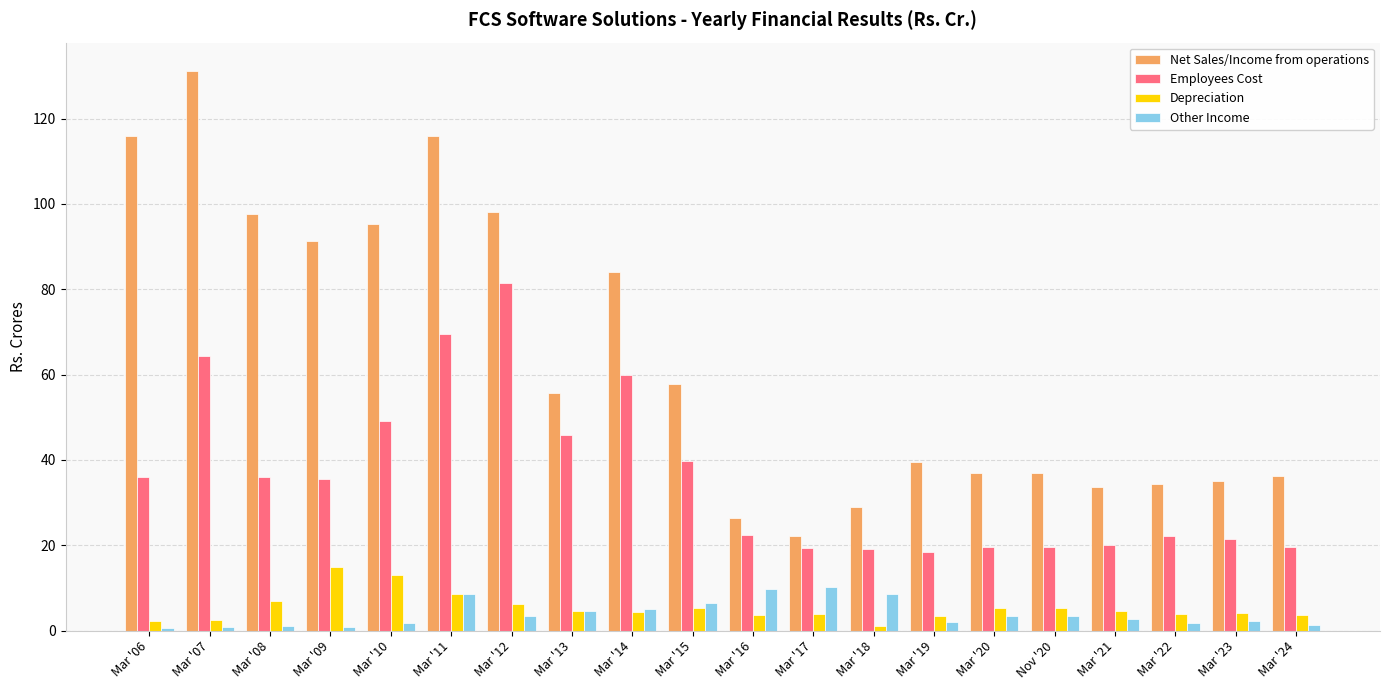

At which label is Net Sales/Income from operations closest to 76?

Mar '14